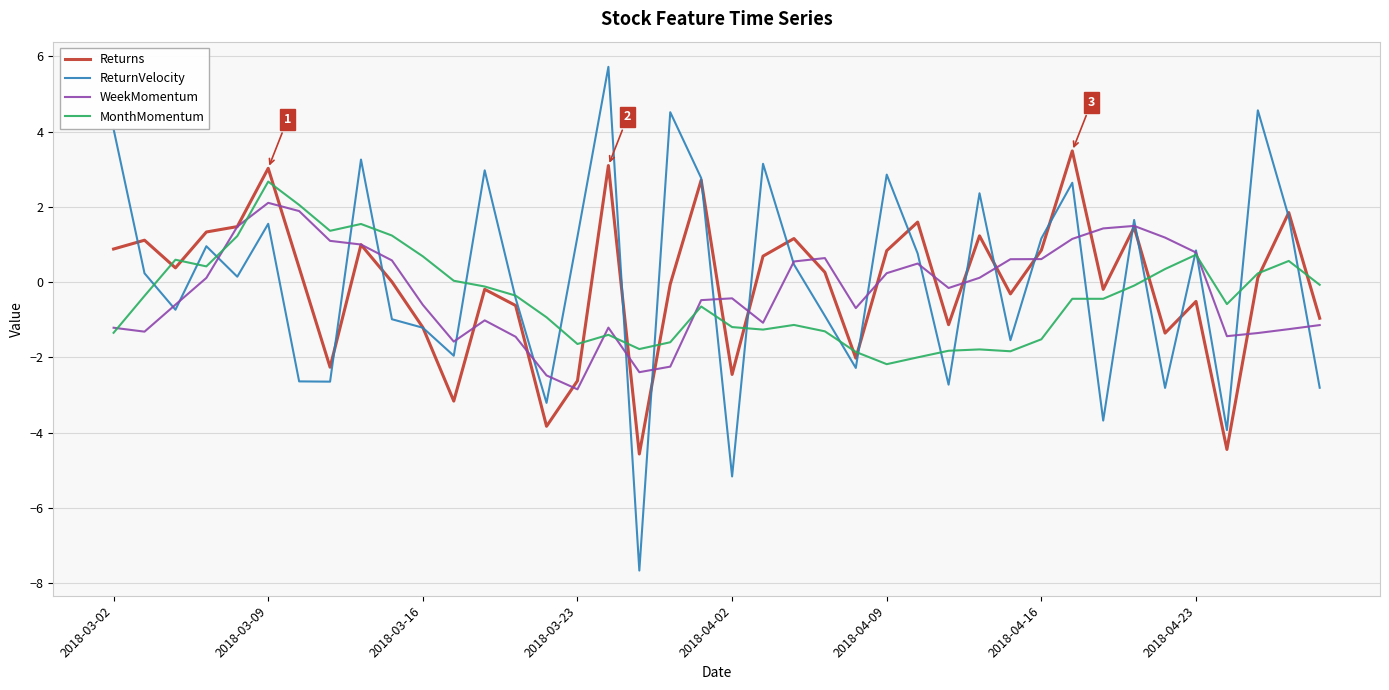

Which series has the widest spread of values?

ReturnVelocity